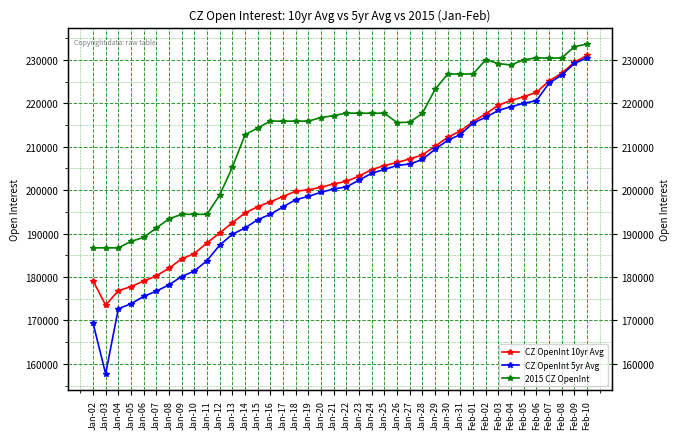

The value of CZ OpenInt 10yr Avg at Feb-03 is 124943.2. True or false?

False